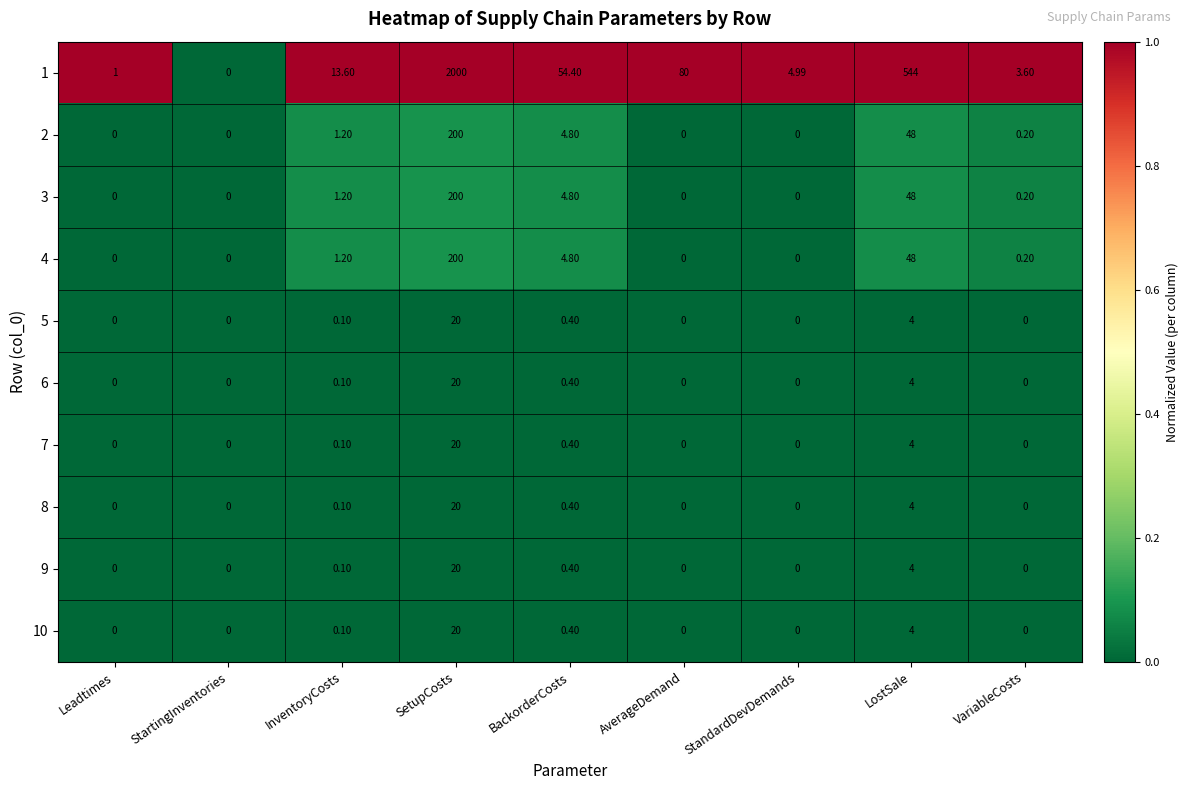

How many data points does each series have?

9